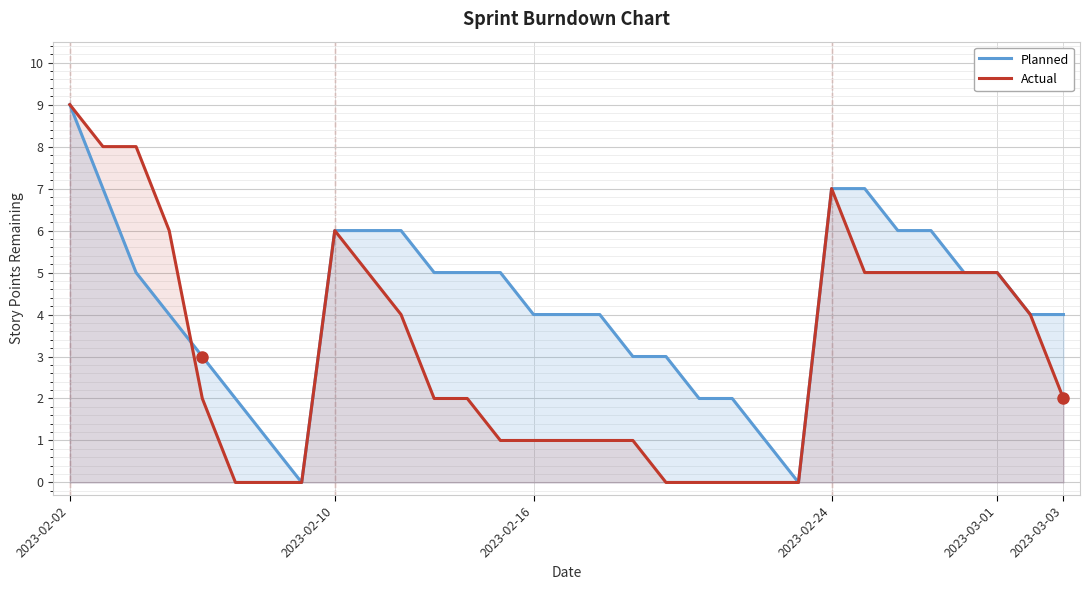

Which series has the largest total across all categories?

Planned